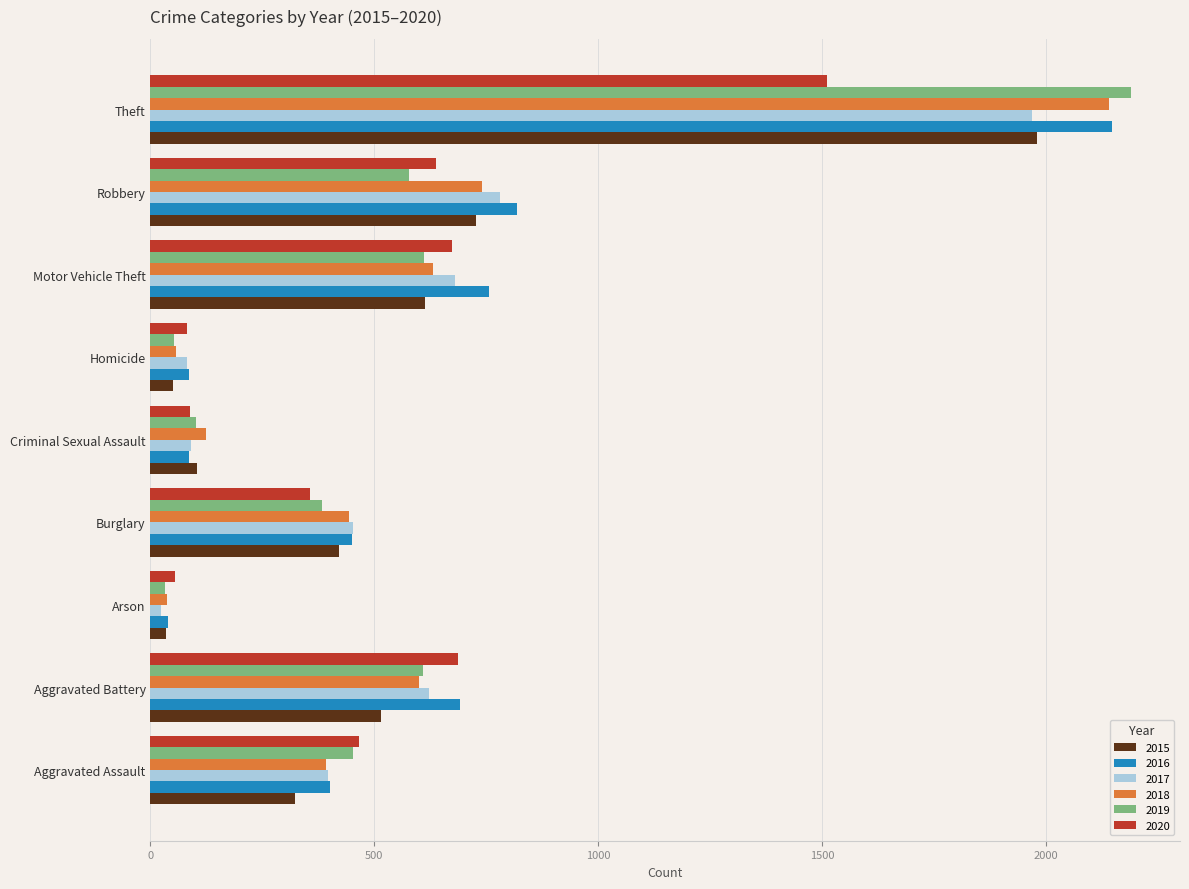

Is it true that 2016 equals 1342 at Motor Vehicle Theft?

False